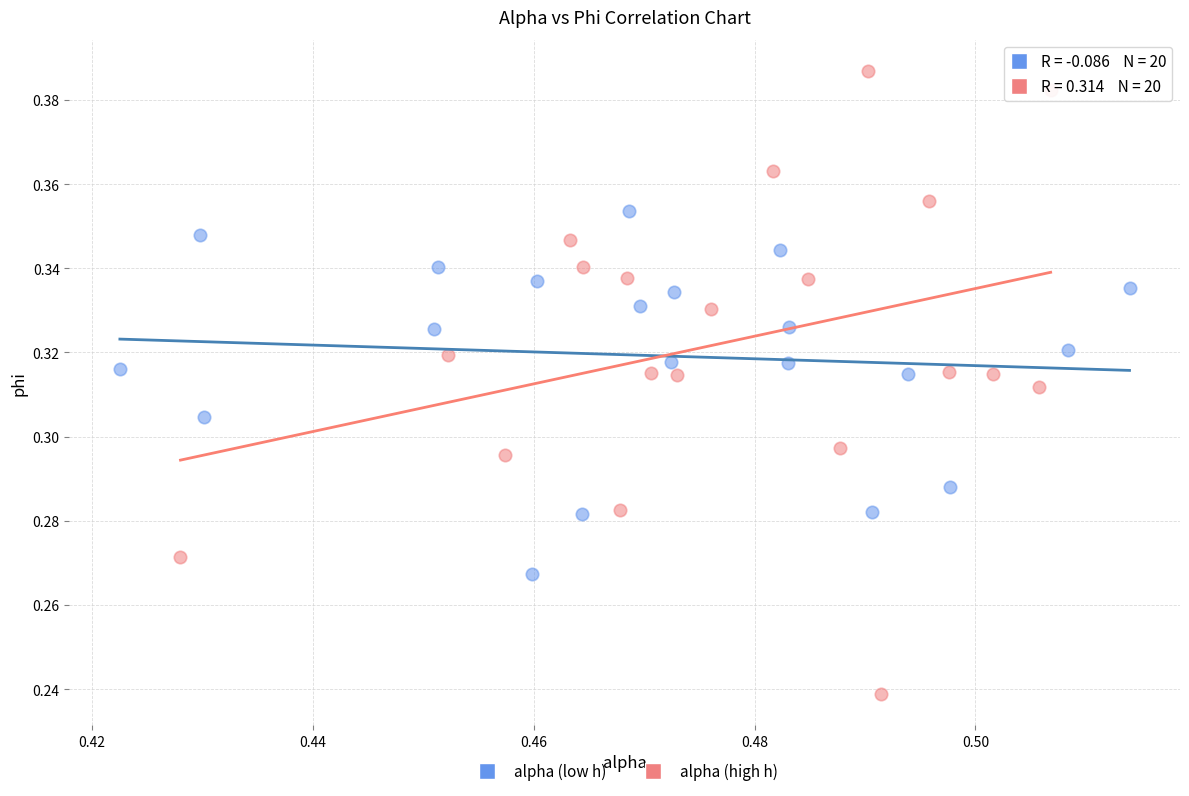

Which series reaches the minimum Y coordinate?

alpha (high h)